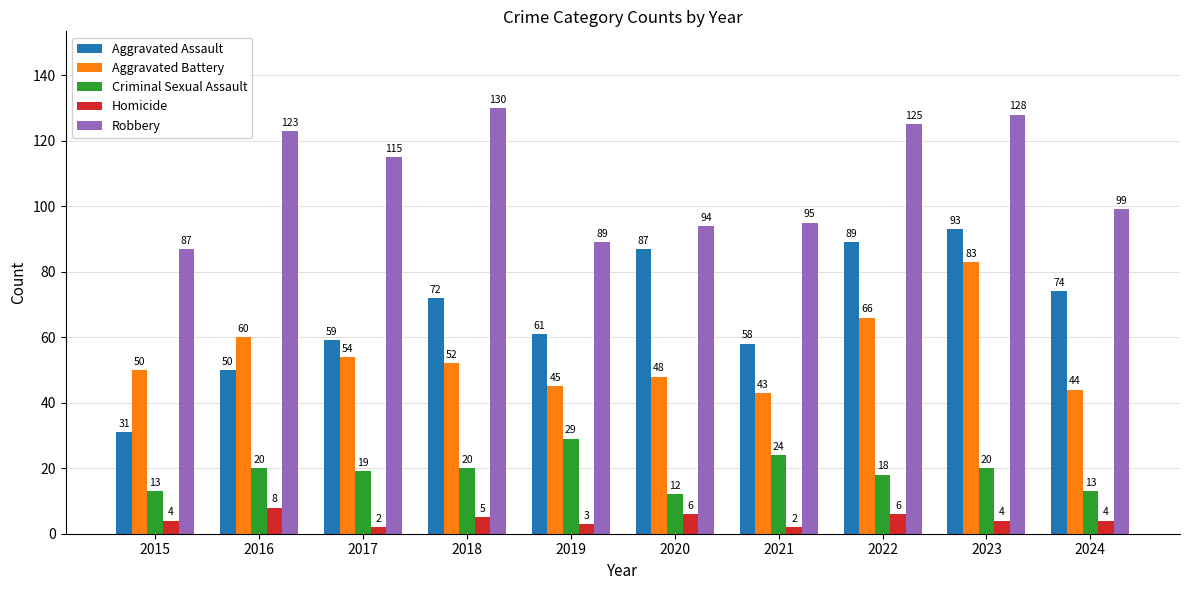

Is the value of Homicide at 2022 greater than the value of Aggravated Assault at 2017?

No